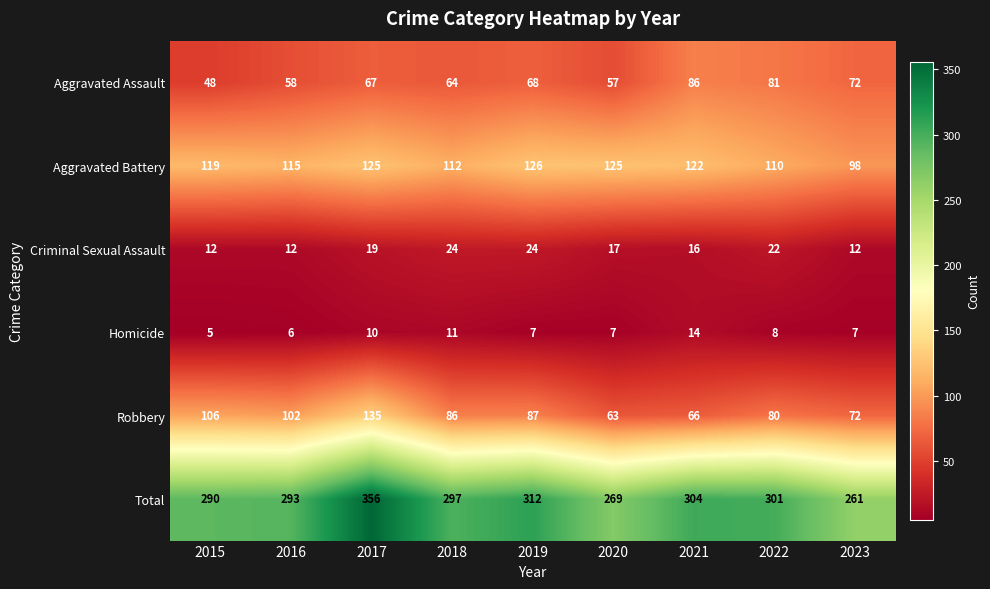

The Robbery series shows 87 at 2019. True or false?

True